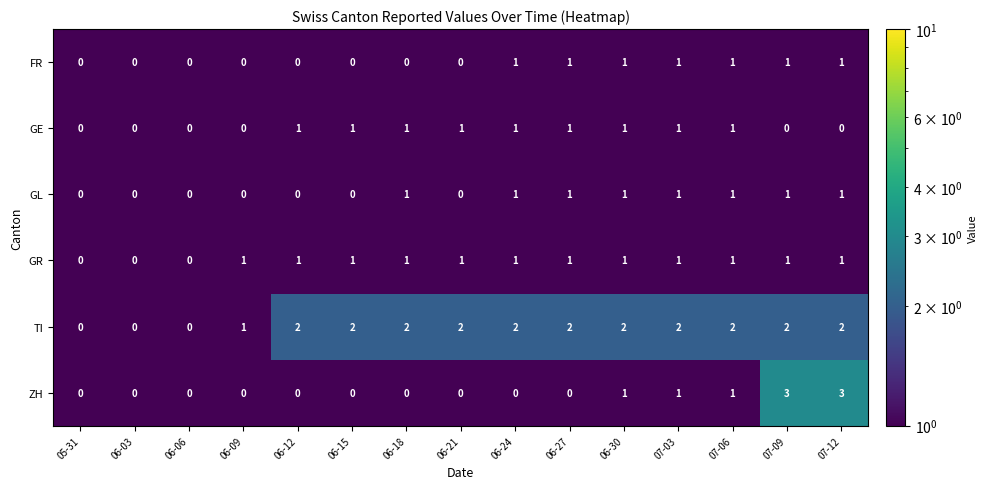

Is the value of ZH at 07-06 greater than the value of TI at 07-03?

No